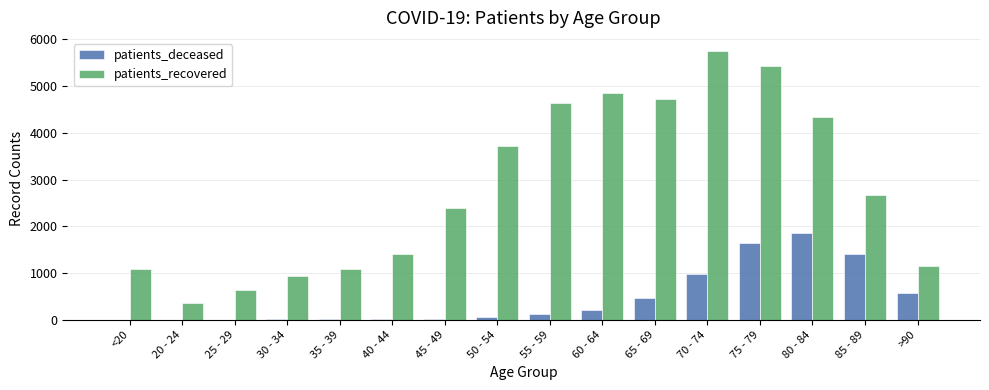

Which category has the highest value in the patients_deceased series?

80 - 84